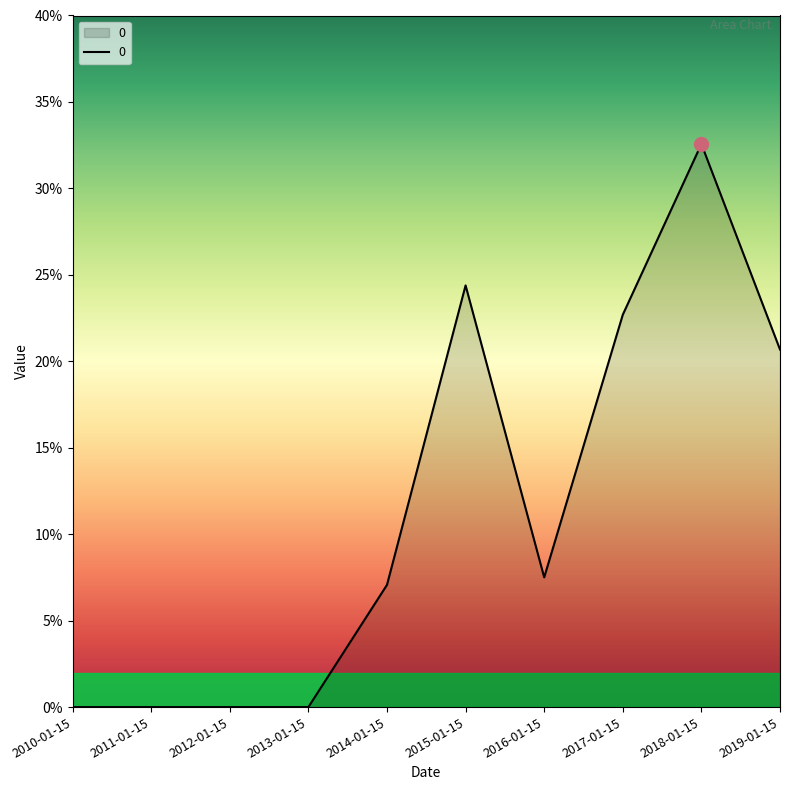

Reading left to right, extract all data points from this chart.

2010-01-15=0.0	2011-01-15=0.0	2012-01-15=0.0	2013-01-15=0.0	2014-01-15=0.1	2015-01-15=0.2	2016-01-15=0.1	2017-01-15=0.2	2018-01-15=0.3	2019-01-15=0.2